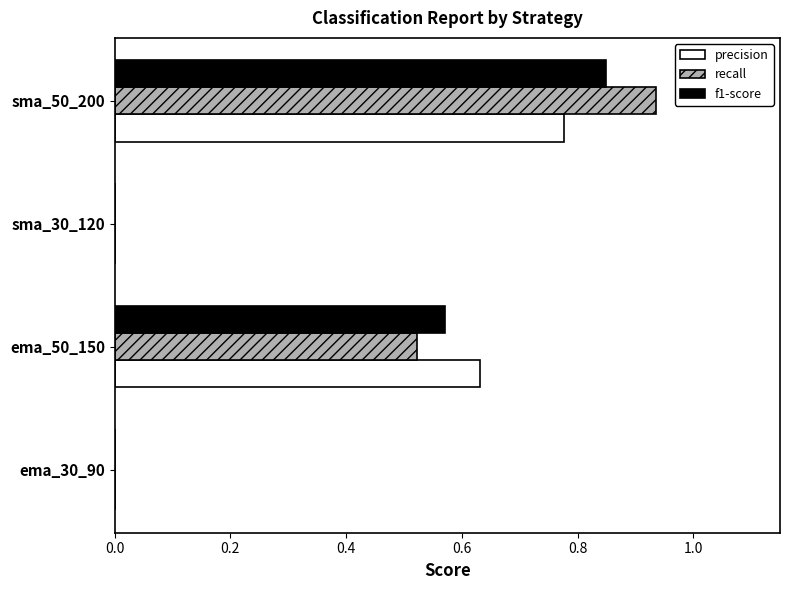

Which series has the largest range (max minus min)?

recall